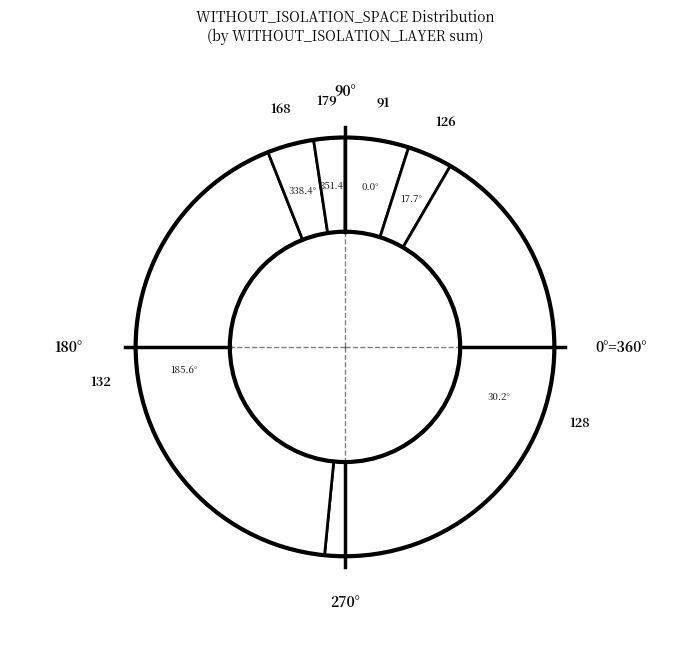

Which slice is the smallest?

179